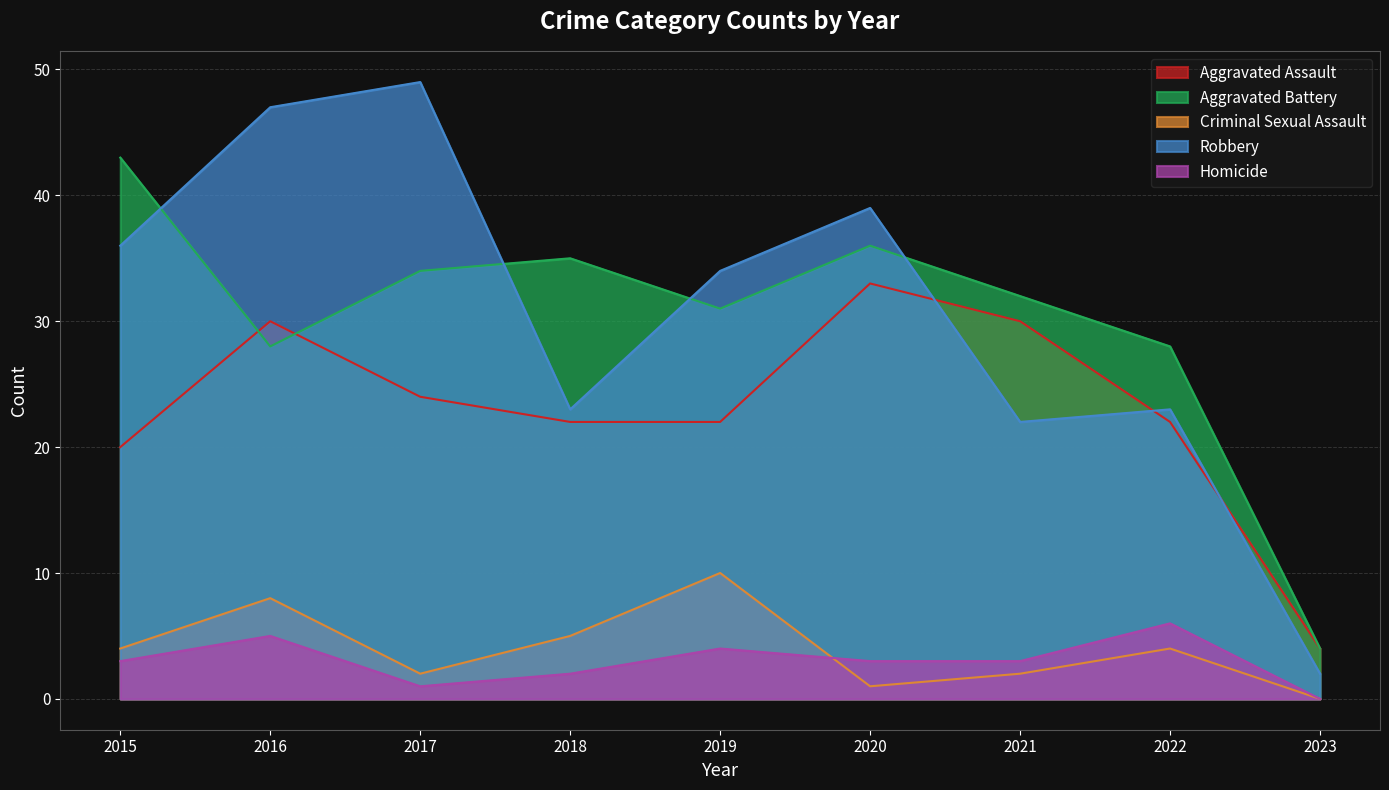

Where is the first local minimum for Robbery?

2018